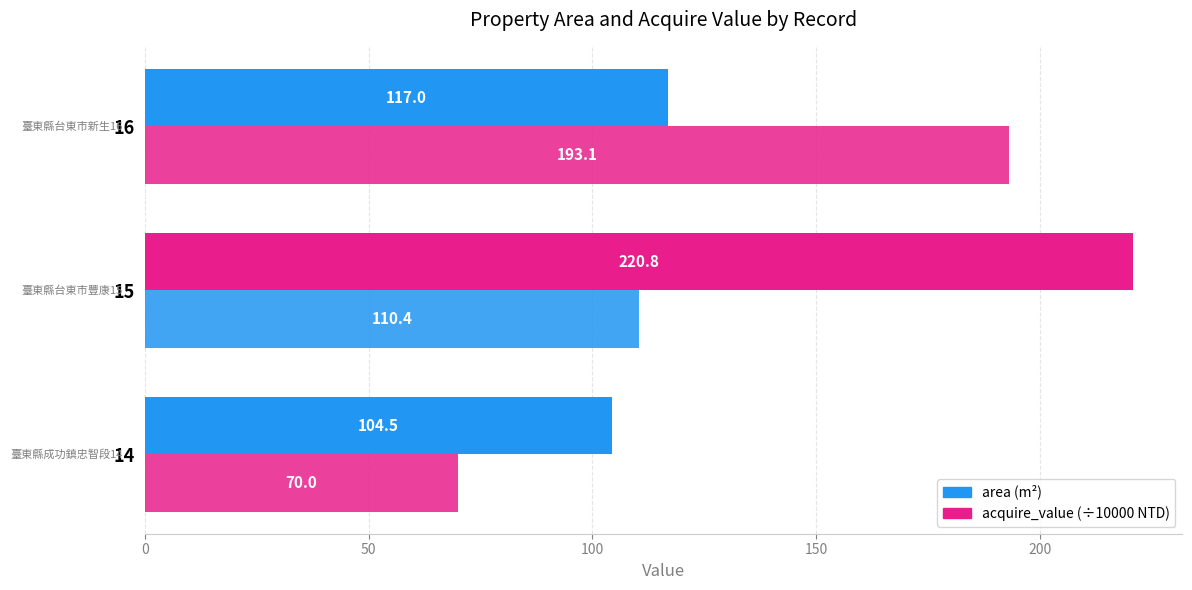

Count the number of data series in this chart.

2